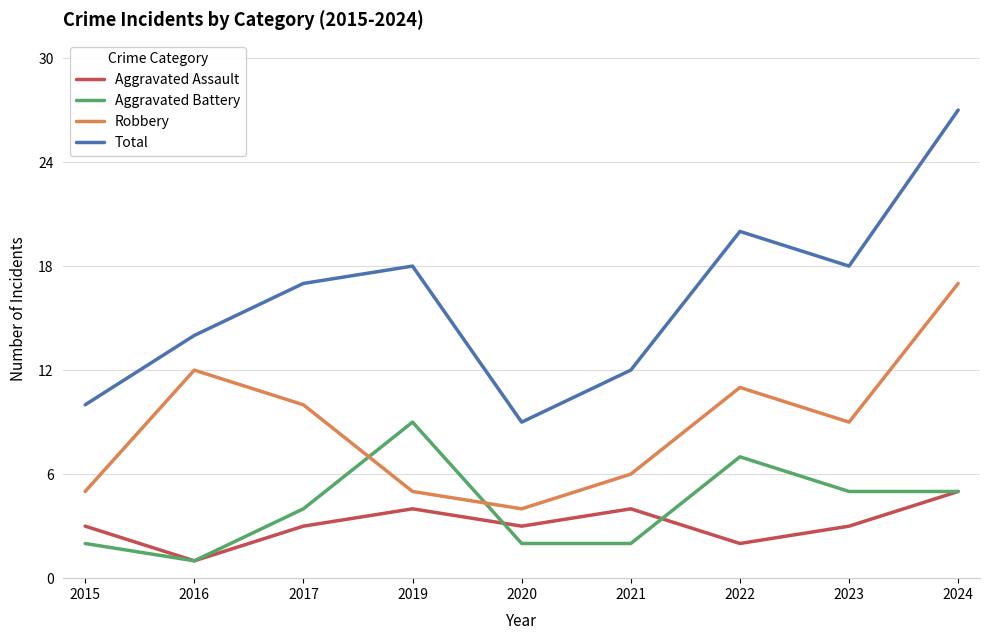

Is the value of Aggravated Battery at 2016 greater than the value of Total at 2016?

No